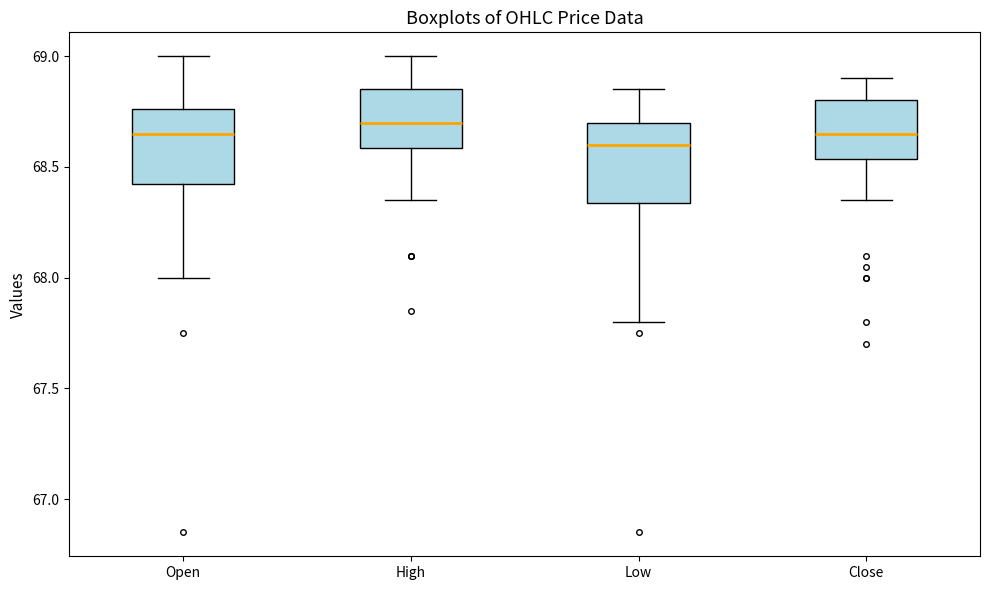

Reading left to right, read every box against the y-axis: the position of its median line, the range the box covers, and the ends of its whiskers. The values are not printed on the chart, so give them approximately, as read against the axis.

Open: median 68.65, box 68.40 to 68.75, whiskers 68.00 to 69.00
High: median 68.70, box 68.60 to 68.85, whiskers 68.35 to 69.00
Low: median 68.60, box 68.35 to 68.70, whiskers 67.80 to 68.85
Close: median 68.65, box 68.55 to 68.80, whiskers 68.35 to 68.90